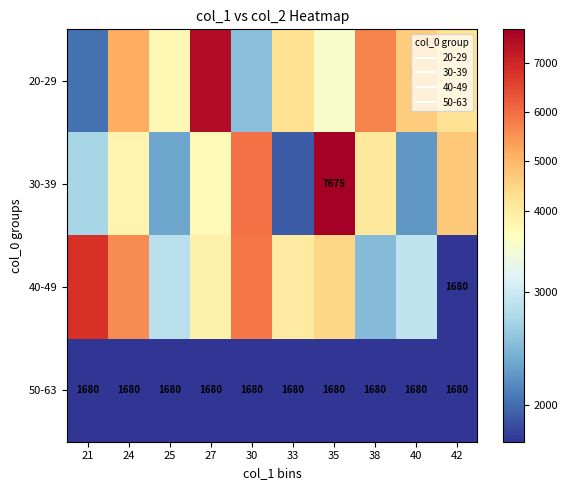

How many categories are shown in the chart?

10